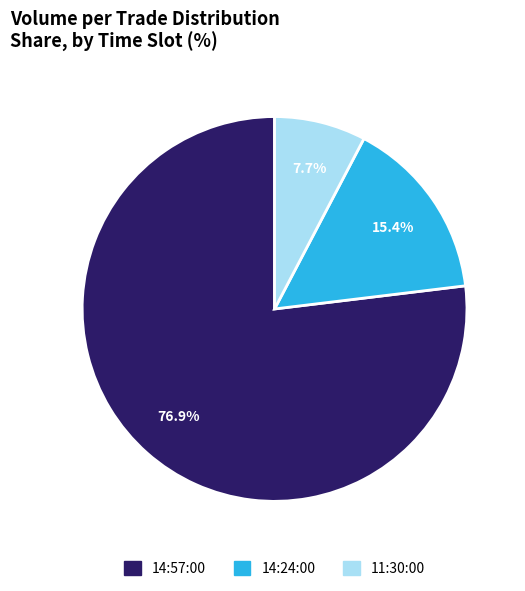

Is there a majority slice in this chart?

Yes